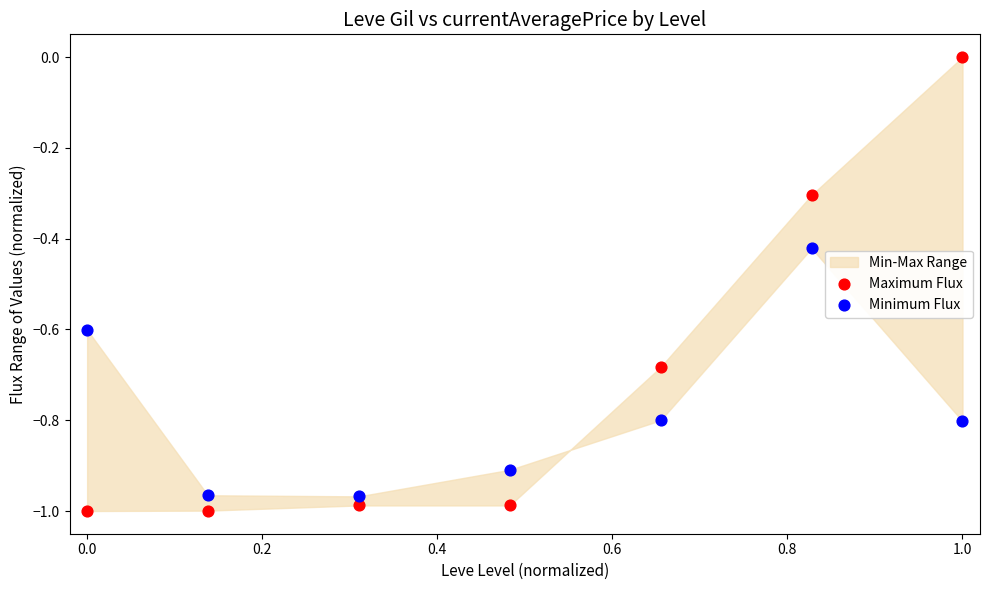

Which series has the largest Y range (max minus min)?

Maximum Flux